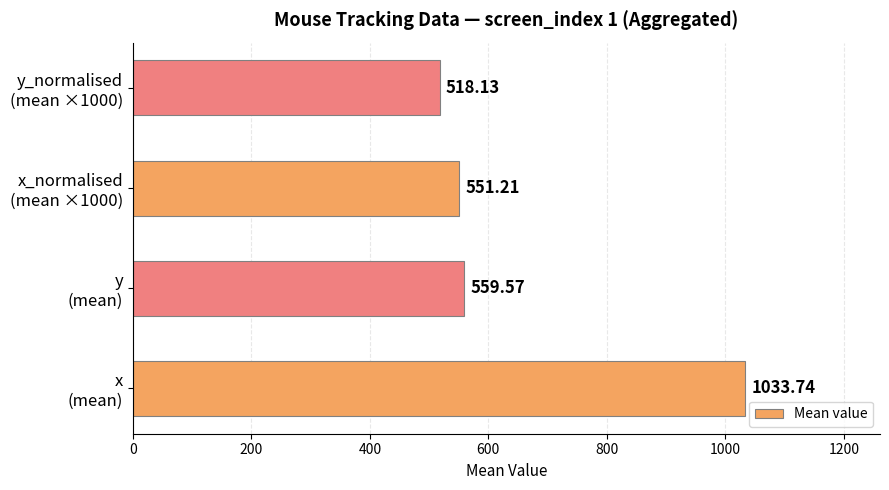

Rank the categories by value from highest to lowest.

x
(mean), y
(mean), x_normalised
(mean ×1000), y_normalised
(mean ×1000)